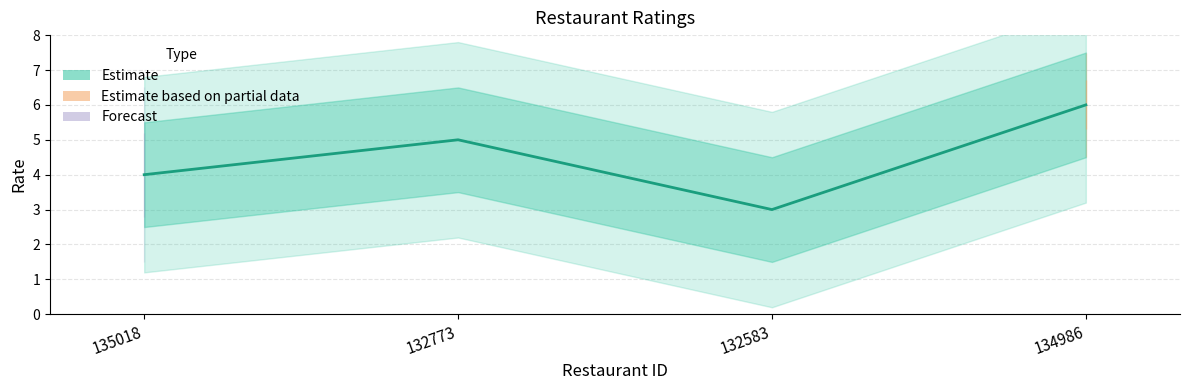

At which label is the value closest to 4?

135018